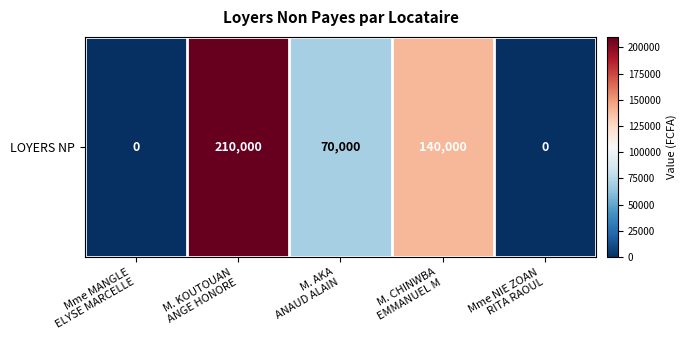

List the labels in order of value, smallest first.

Mme MANGLE
ELYSE MARCELLE, Mme NIE ZOAN
RITA RAOUL, M. AKA
ANAUD ALAIN, M. CHINWBA
EMMANUEL M, M. KOUTOUAN
ANGE HONORE